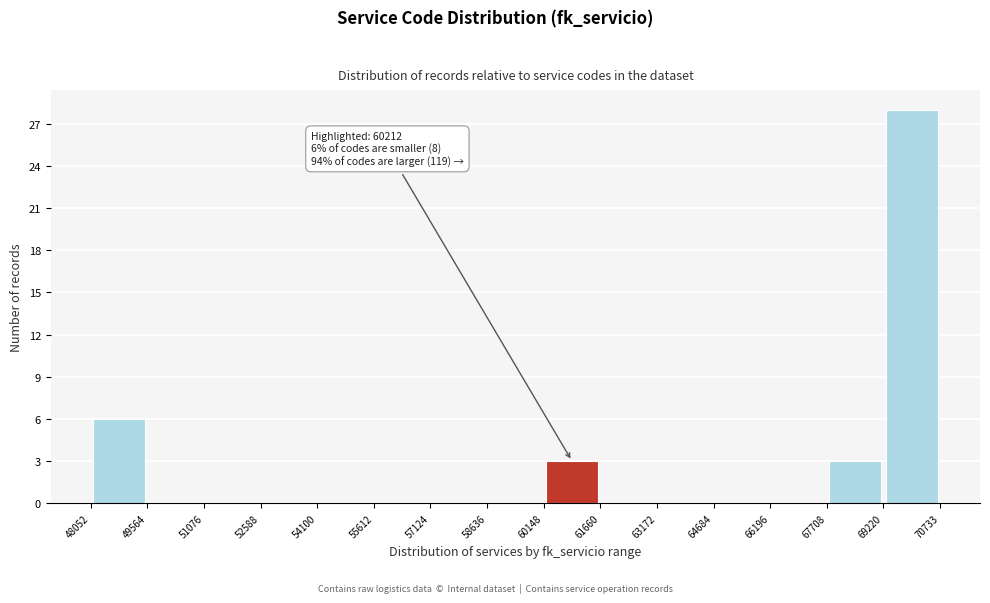

Which range on the x-axis has the tallest bar?

69220 to 70733